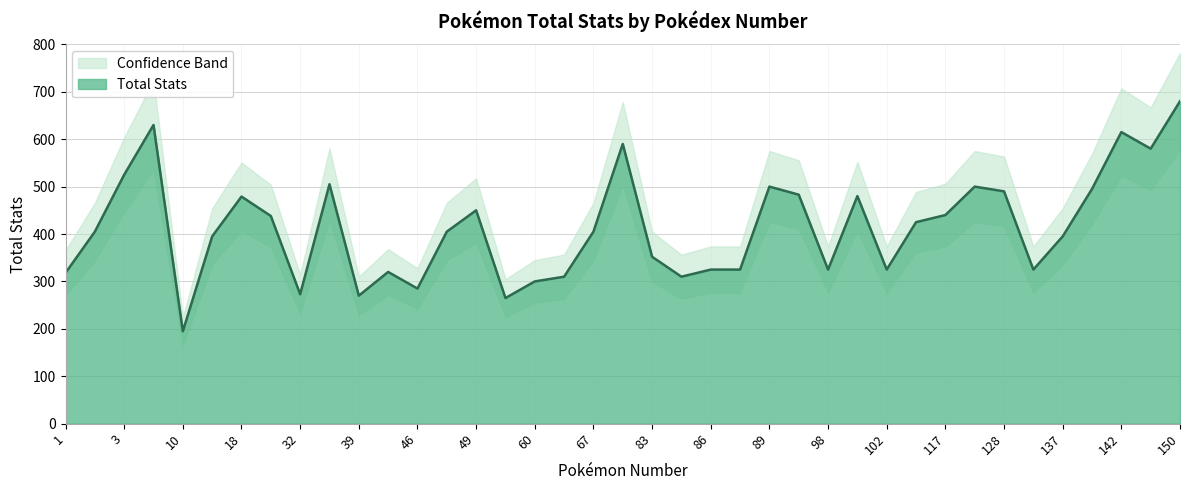

What is the change in value from 60 to 150?

+380